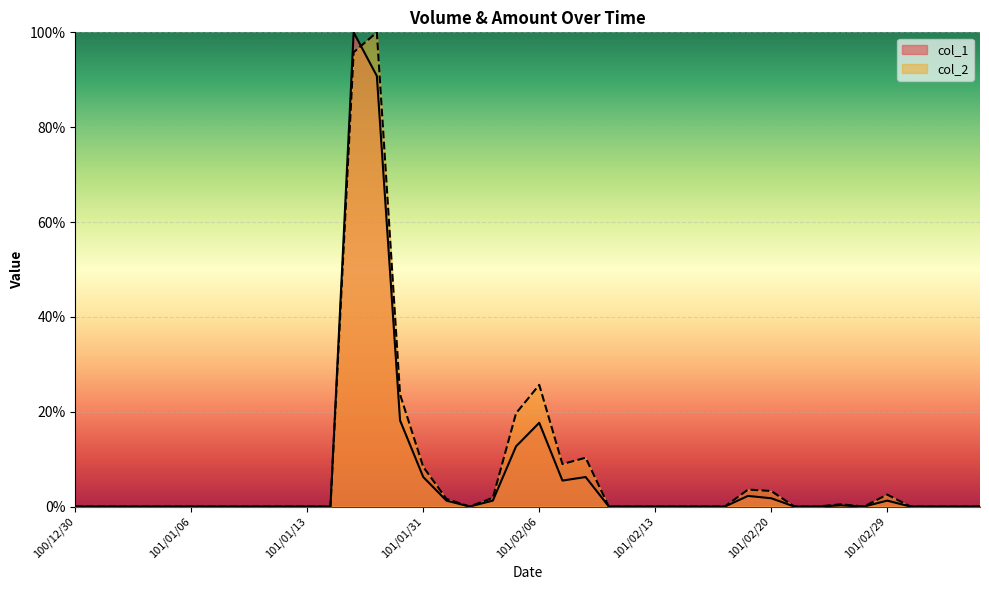

Between which two adjacent categories do col_2 and col_1 first intersect?

101/01/17 and 101/01/18